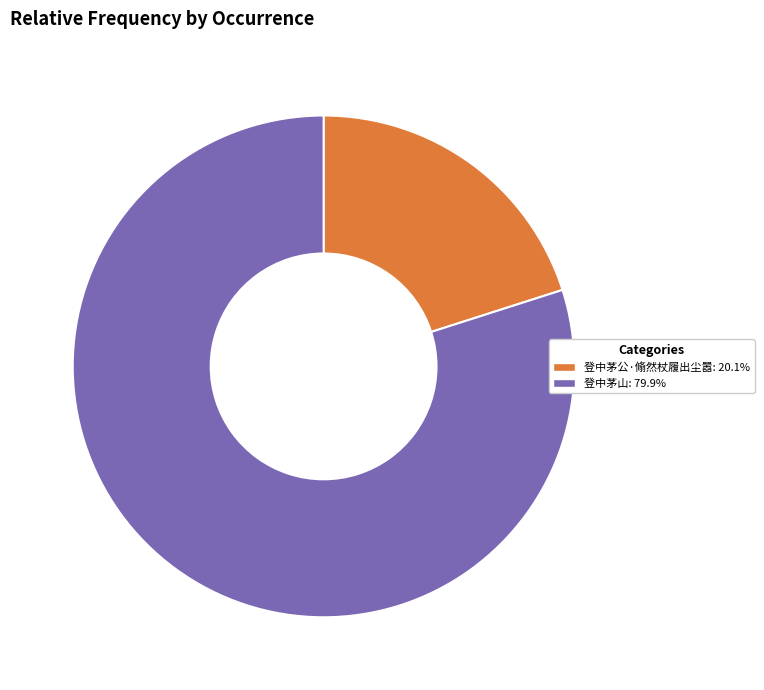

Combined, do 登中茅山 and 登中茅公·翛然杖履出尘嚣 account for over 50%?

Yes